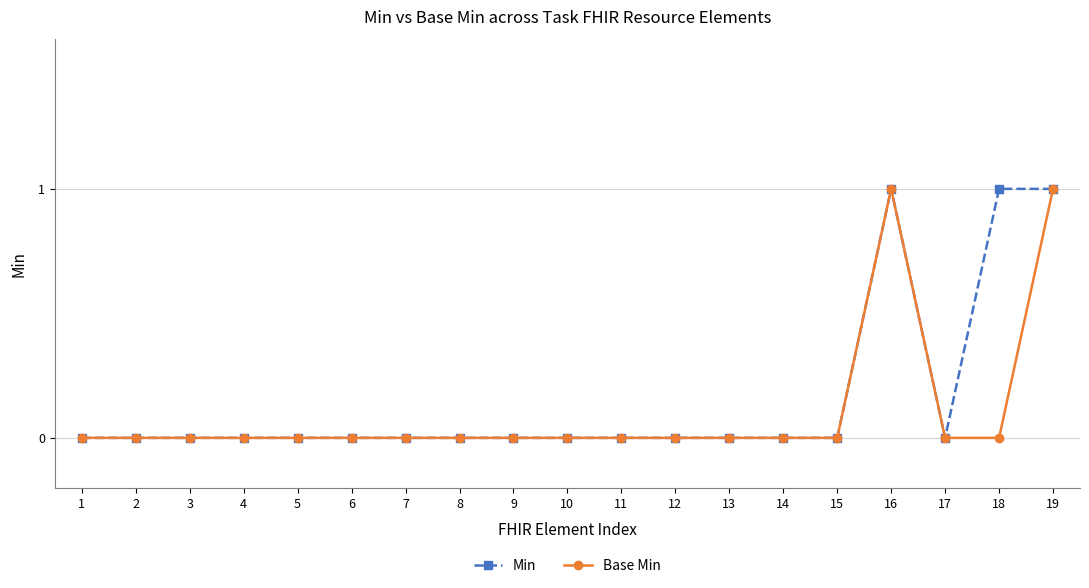

Reading left to right, extract all data points from this chart.

Min: 0	0	0	0	0	0	0	0	0	0	0	0	0	0	0	1	0	1	1
Base Min: 0	0	0	0	0	0	0	0	0	0	0	0	0	0	0	1	0	0	1